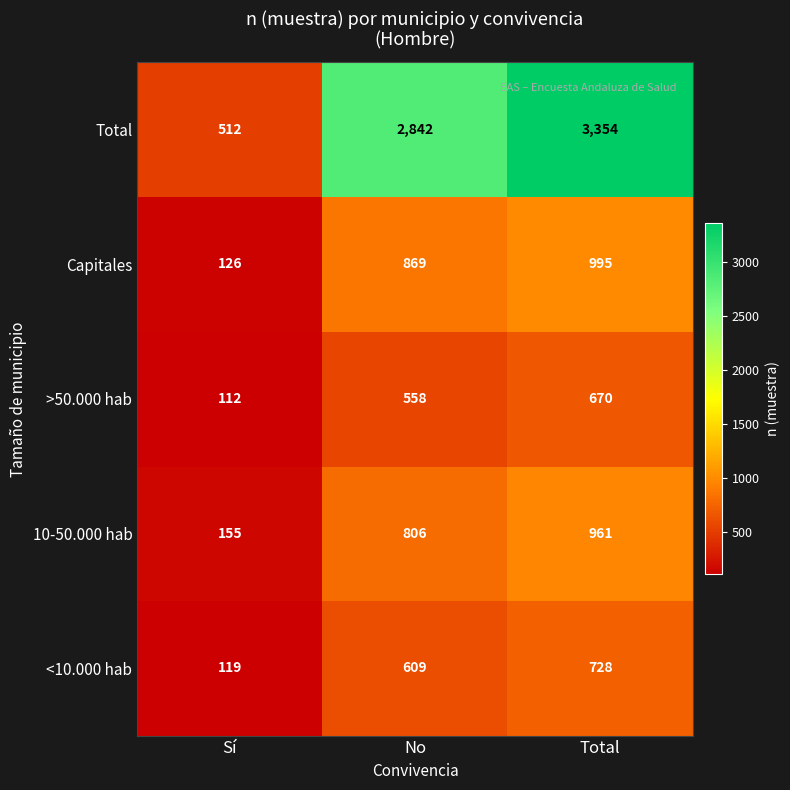

How many distinct data groups are displayed?

5